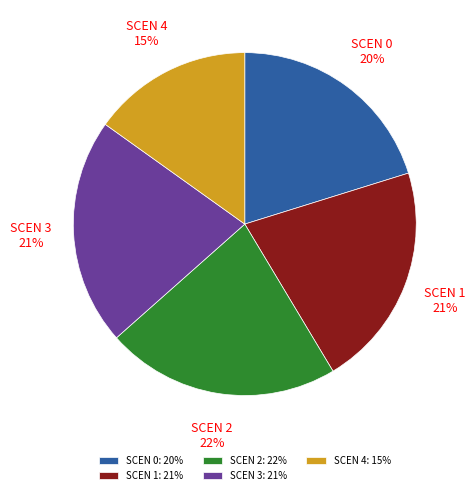

How many slices are in this pie chart?

5